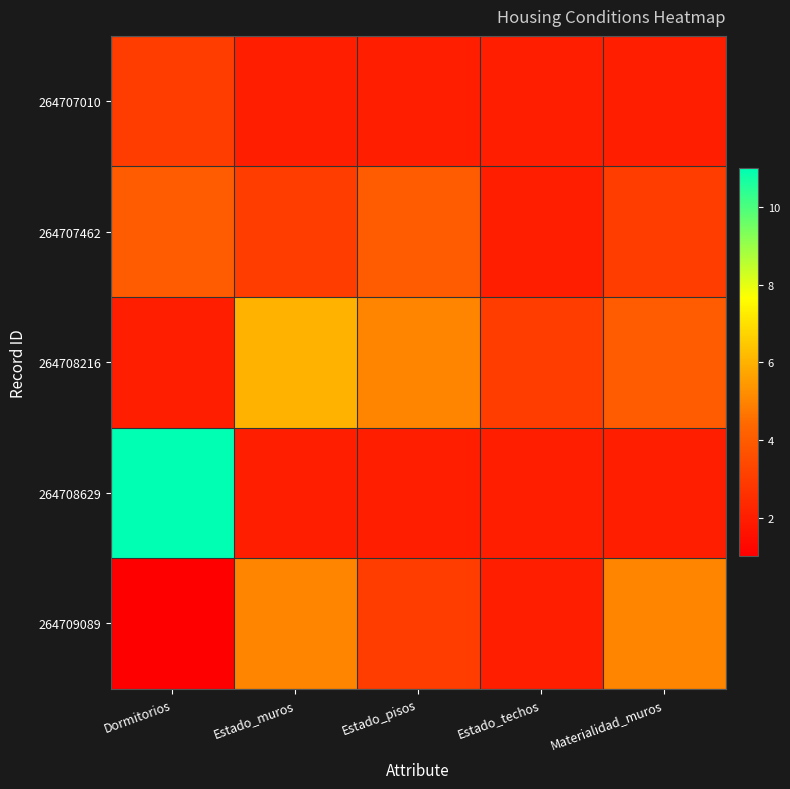

At which category is the sum across all series the highest?

Dormitorios